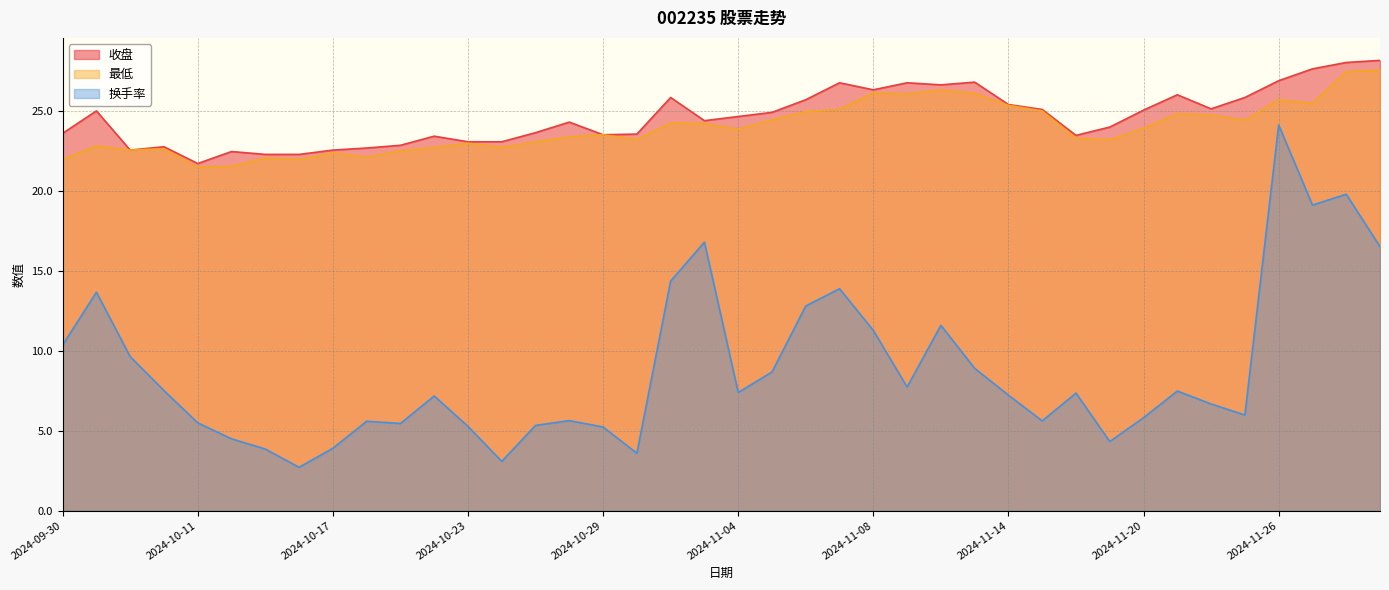

Where is 最低 nearest to the value 24?

2024-11-20